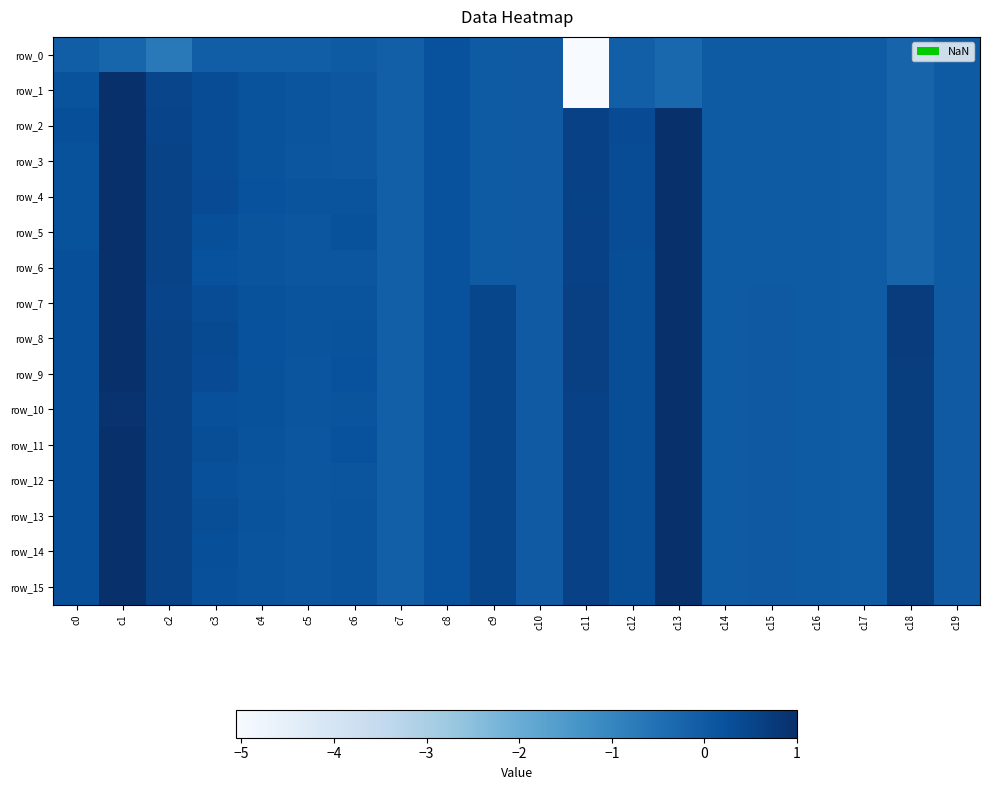

The row_1 series shows -0.0 at c14. True or false?

False